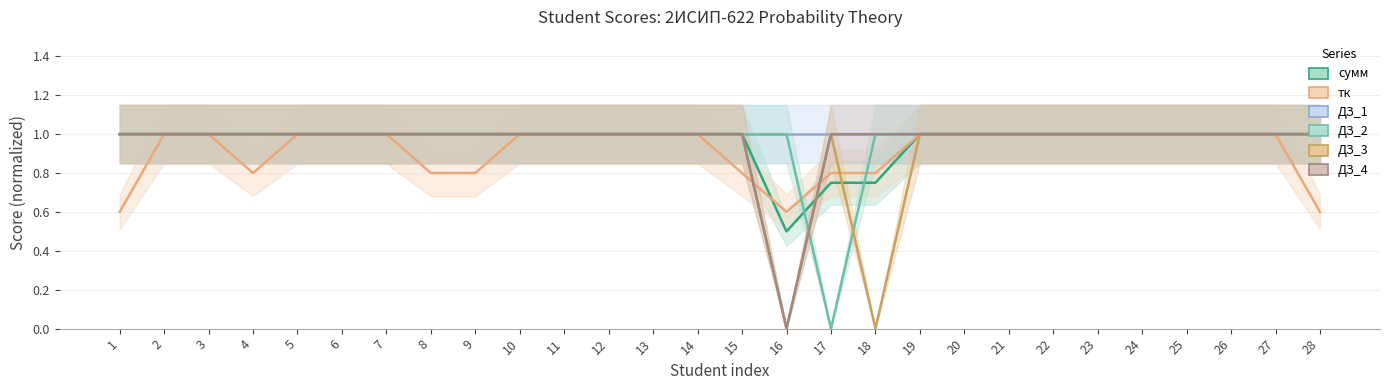

What is the sum of the ДЗ_3 values at 2 and 9?

2.0